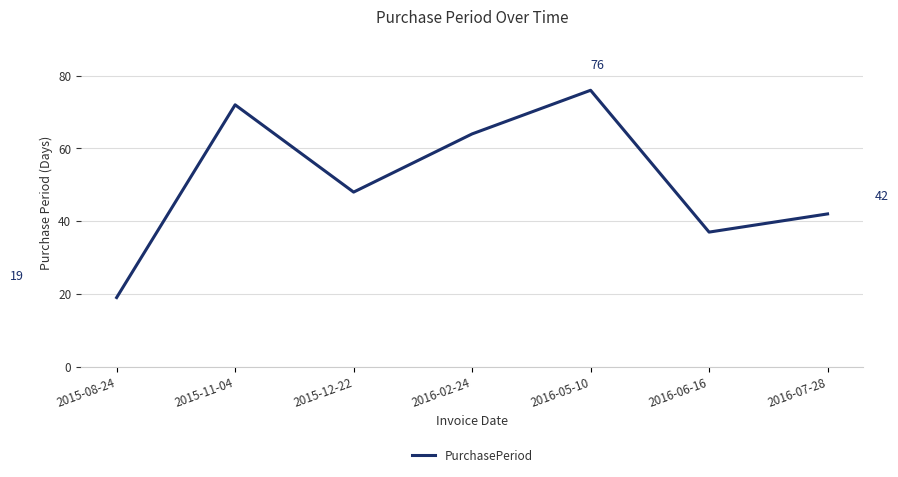

Which label corresponds to the largest value in the chart?

2016-05-10